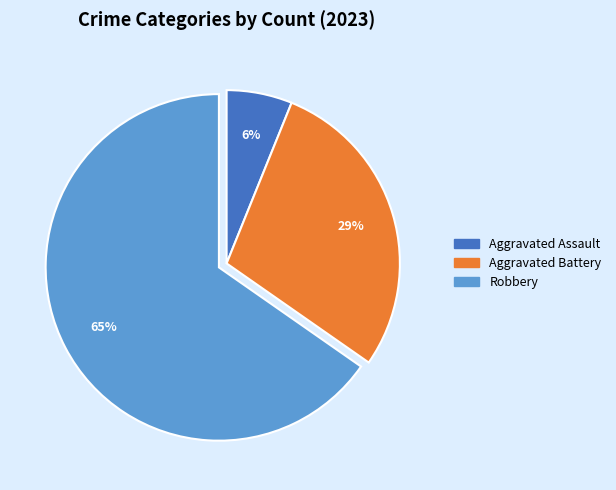

Is the sum of Robbery and Aggravated Battery greater than half?

Yes